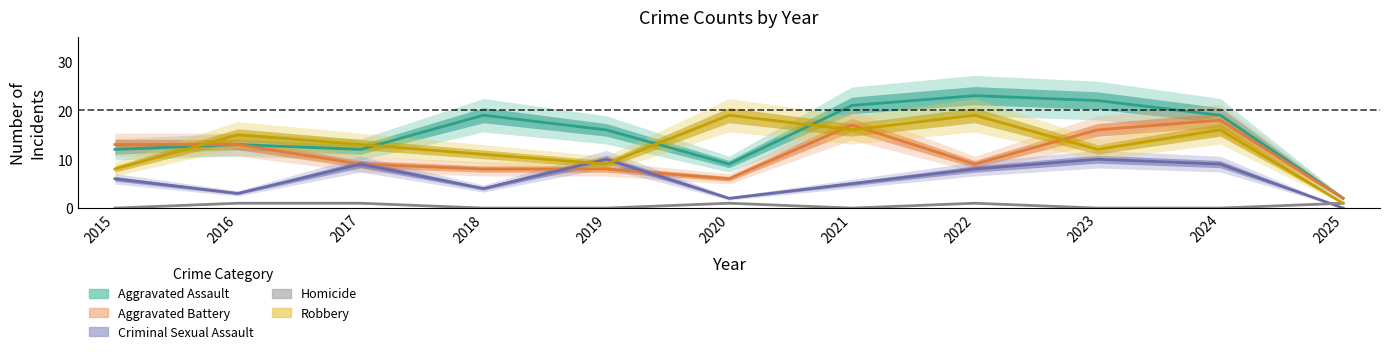

What are all the series names shown in the legend?

Aggravated Assault, Aggravated Battery, Criminal Sexual Assault, Homicide, Robbery